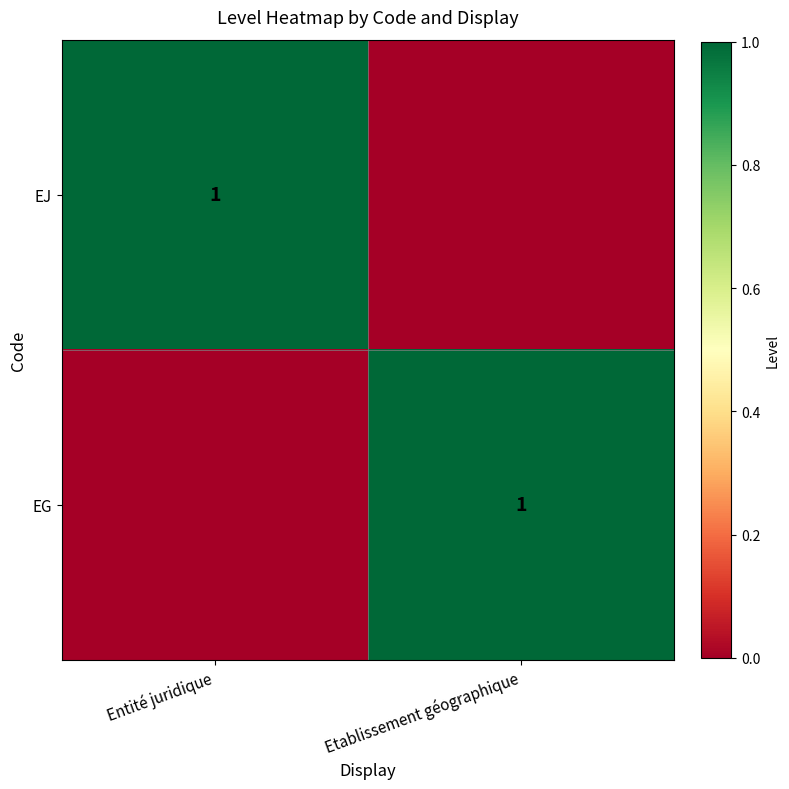

True or false: EJ has a value of 1 at Entité juridique.

True